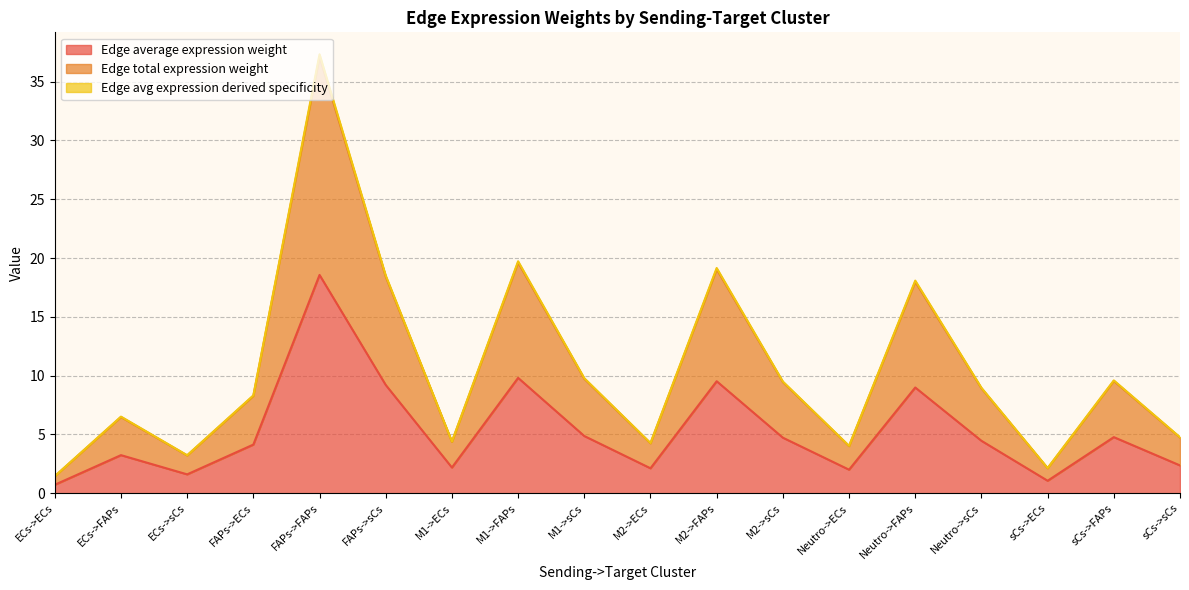

At how many categories does at least one series exceed 32?

1